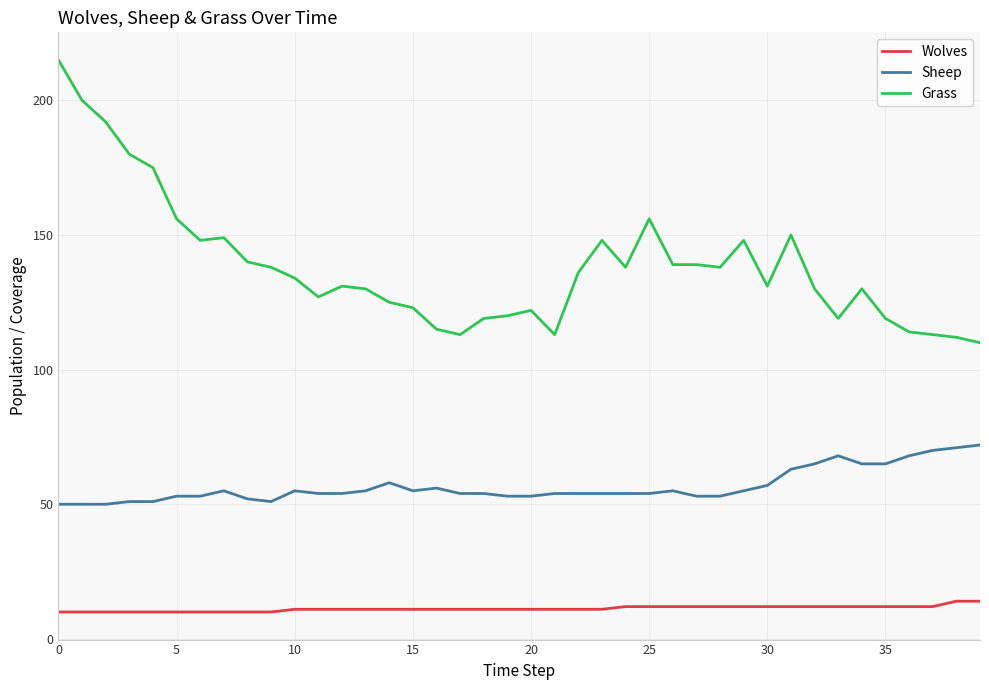

List the series in order of their overall mean, highest first.

Grass, Sheep, Wolves